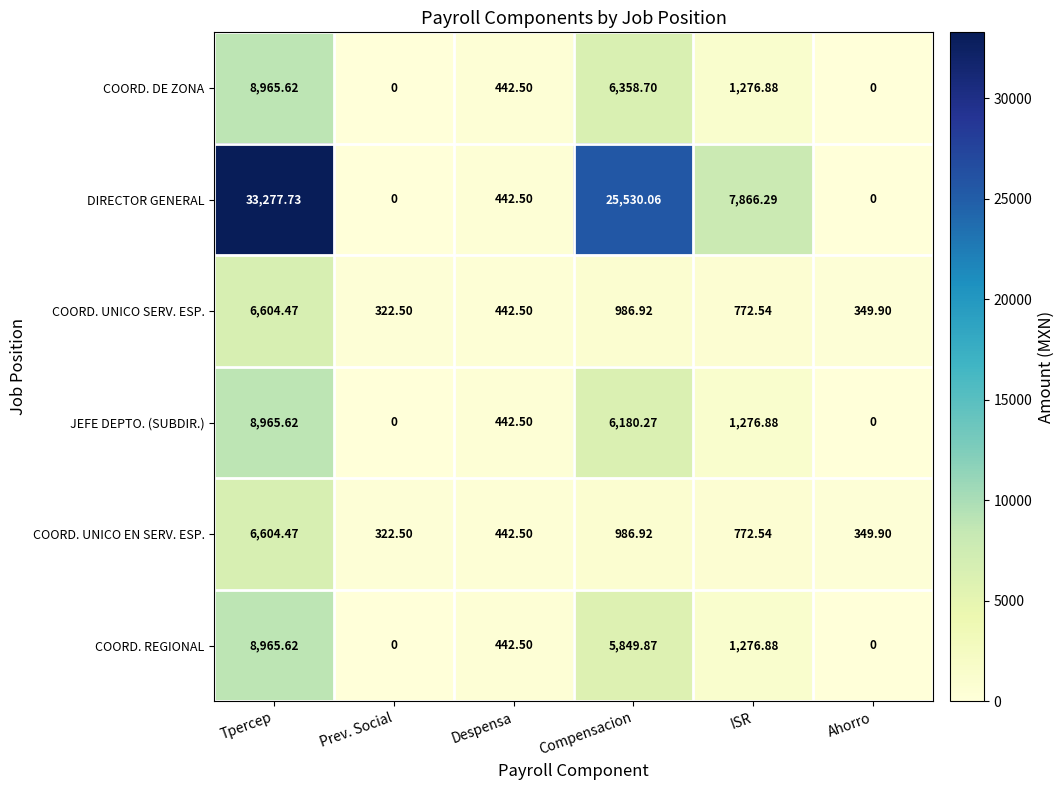

What is the maximum value shown in the chart?

33277.7